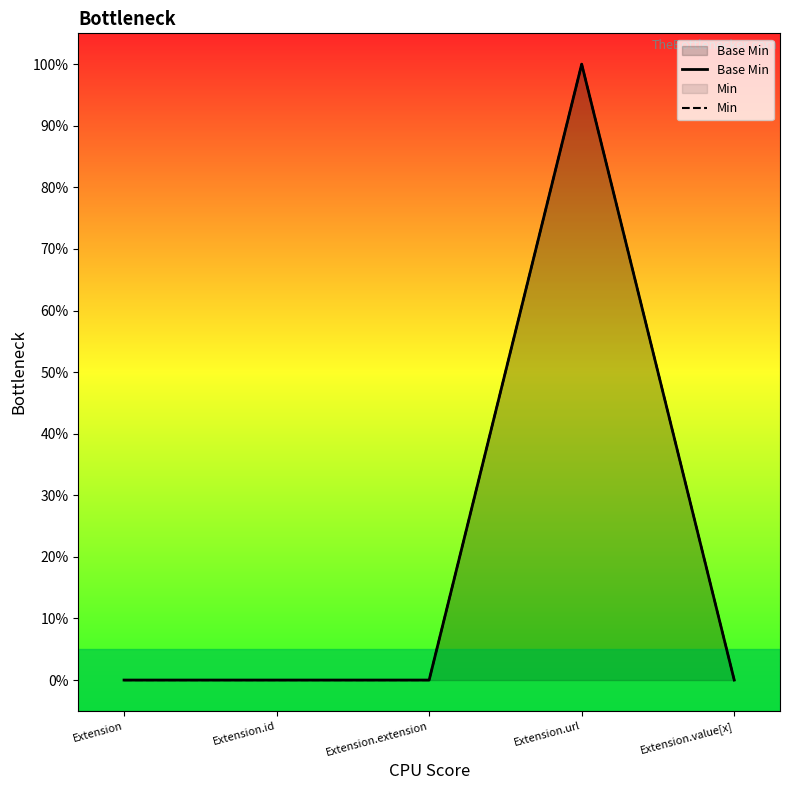

Reading left to right, extract all data points from this chart.

Base Min: Extension=0	Extension.id=0	Extension.extension=0	Extension.url=1	Extension.value[x]=0
Min: Extension=0	Extension.id=0	Extension.extension=0	Extension.url=1	Extension.value[x]=0